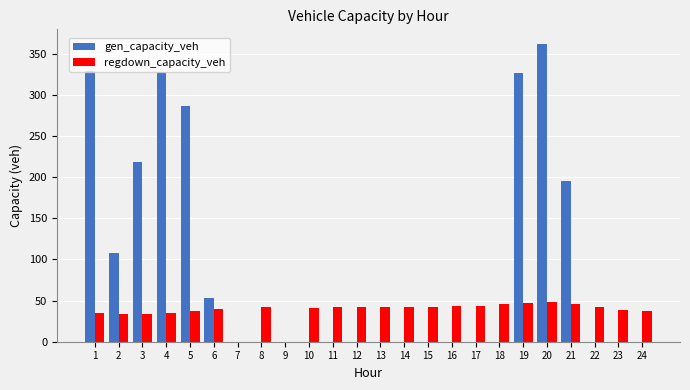

Where is gen_capacity_veh nearest to the value 180?

21